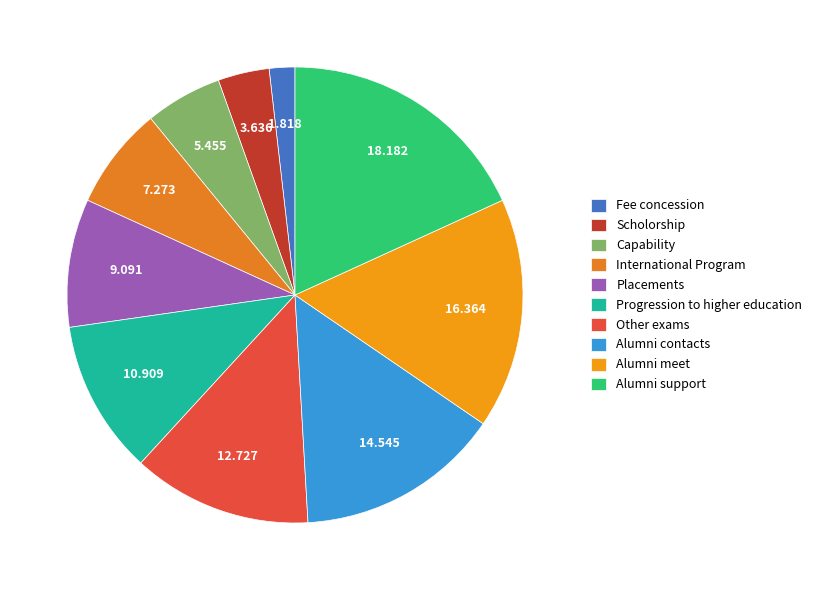

Does Placements account for over 50% of the chart?

No